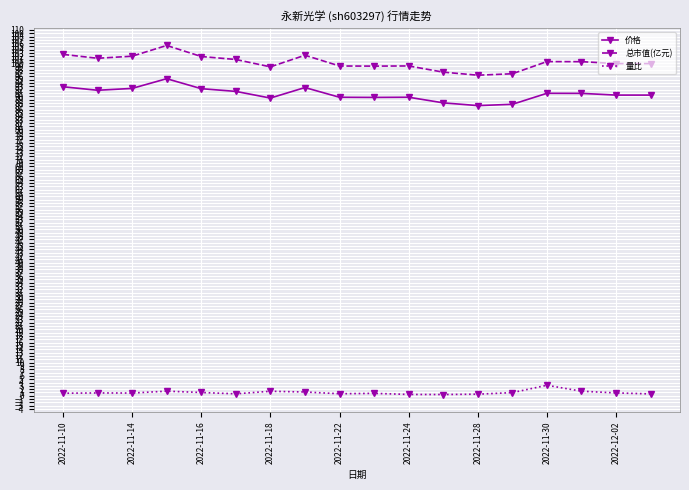

At how many categories does at least one series exceed 28?

18